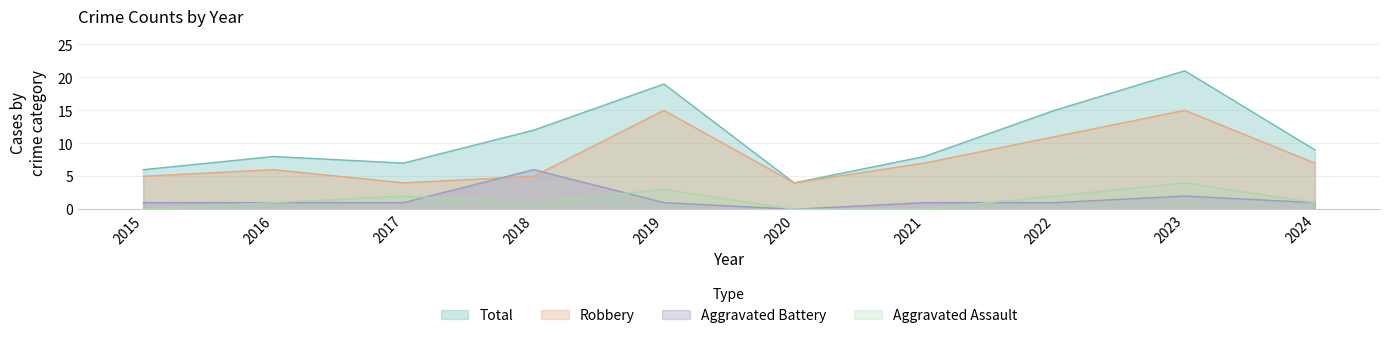

How many categories are shown in the chart?

10